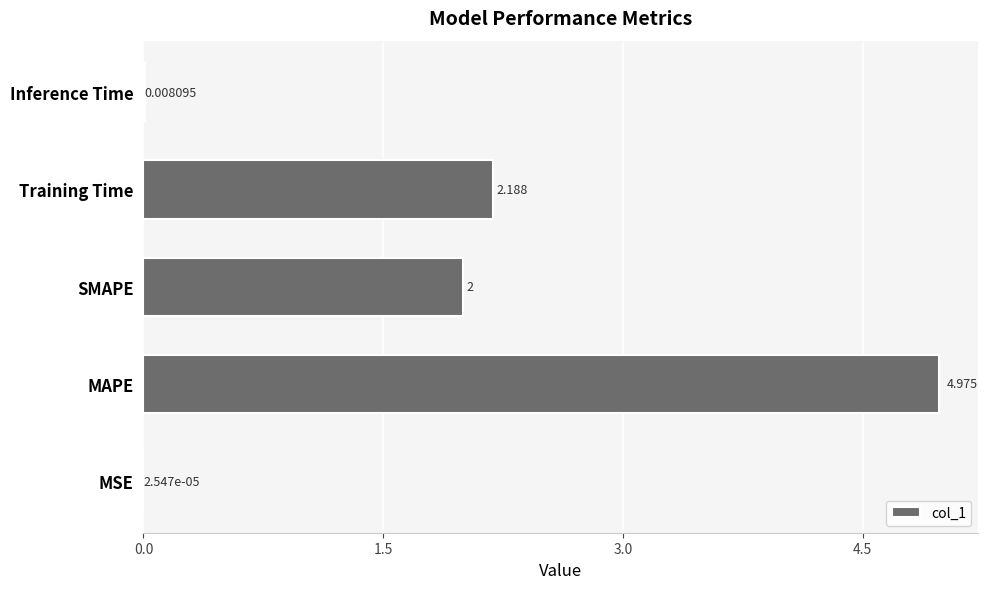

At which label is the value closest to 2?

SMAPE